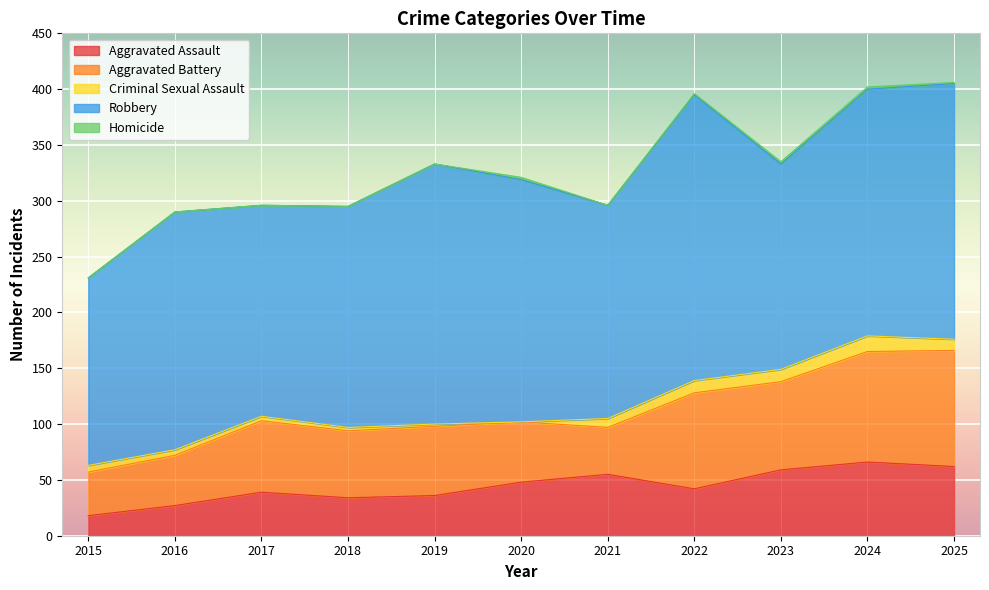

What is the difference between the highest and lowest values at 2021?

191